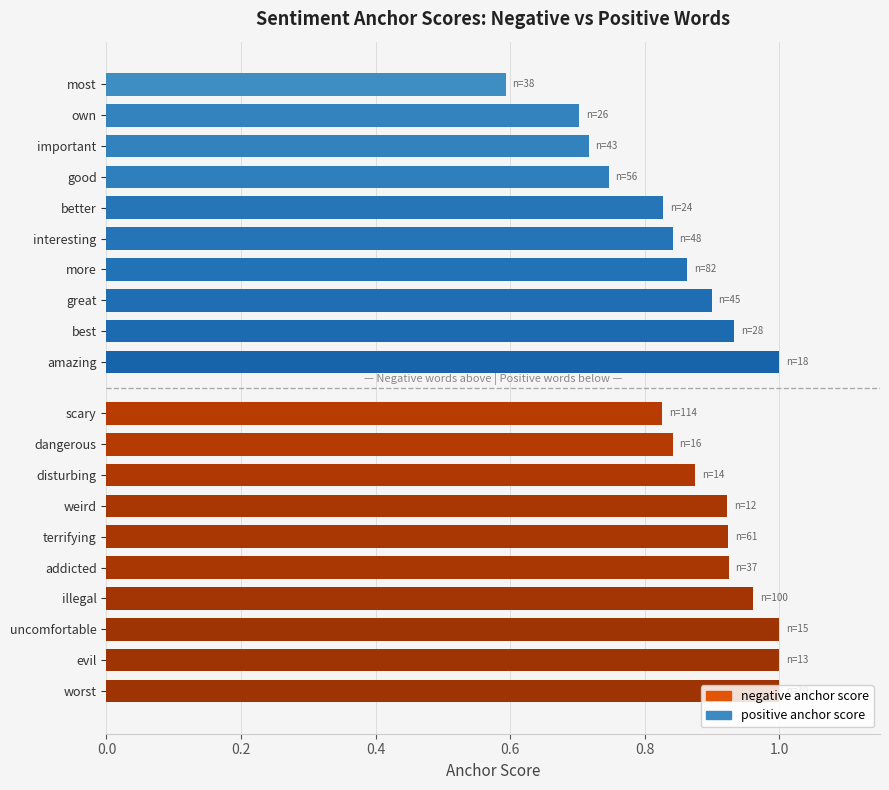

What is the value of the positive anchor score bar at the 9th from the left?

0.7